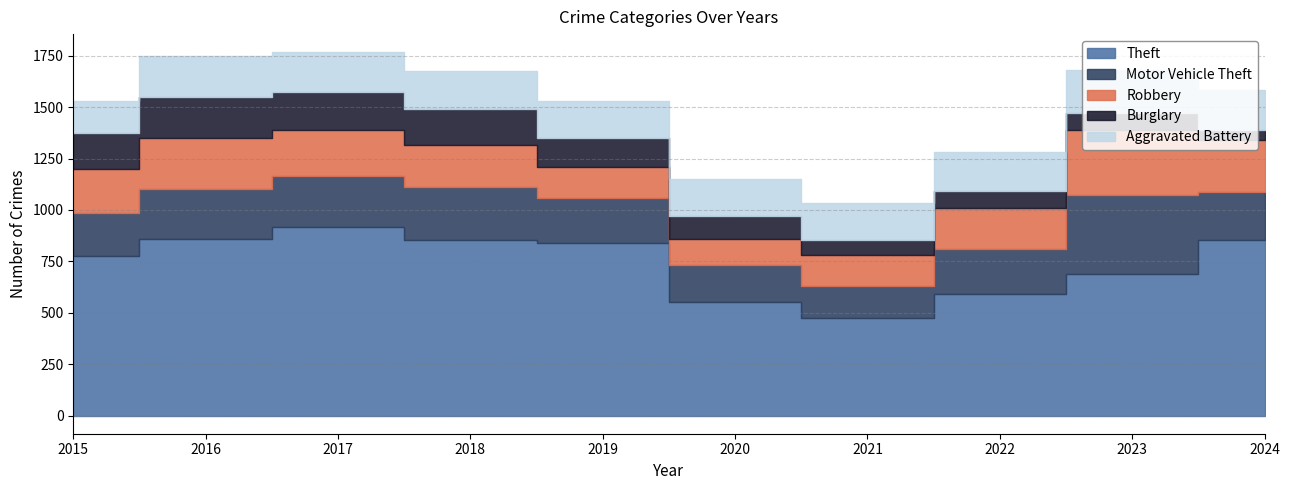

What is the difference between the maximum and second lowest values in the Robbery series?

166